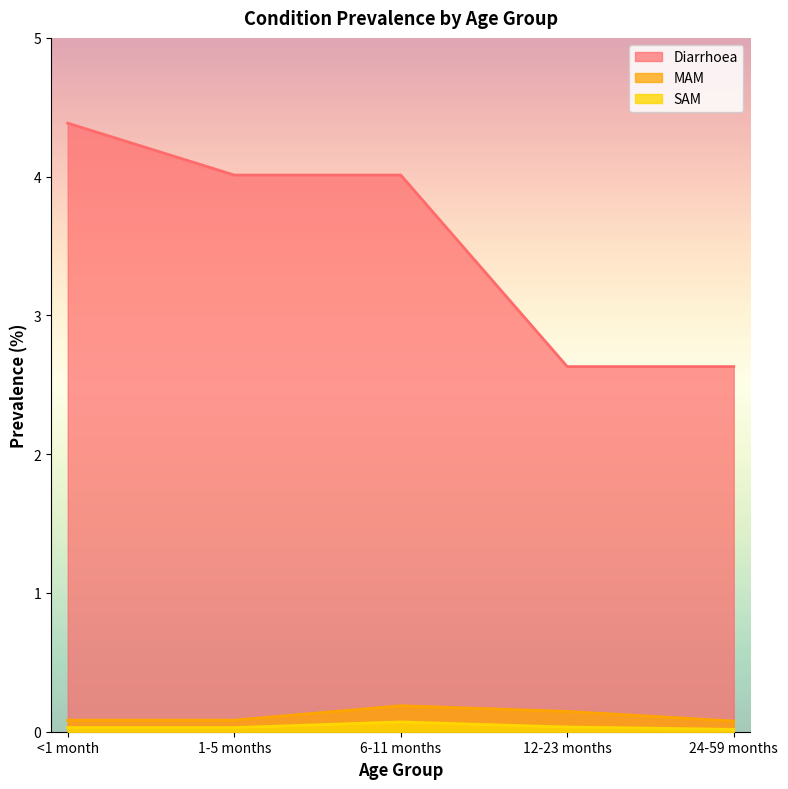

At which label is MAM closest to 0?

24-59 months